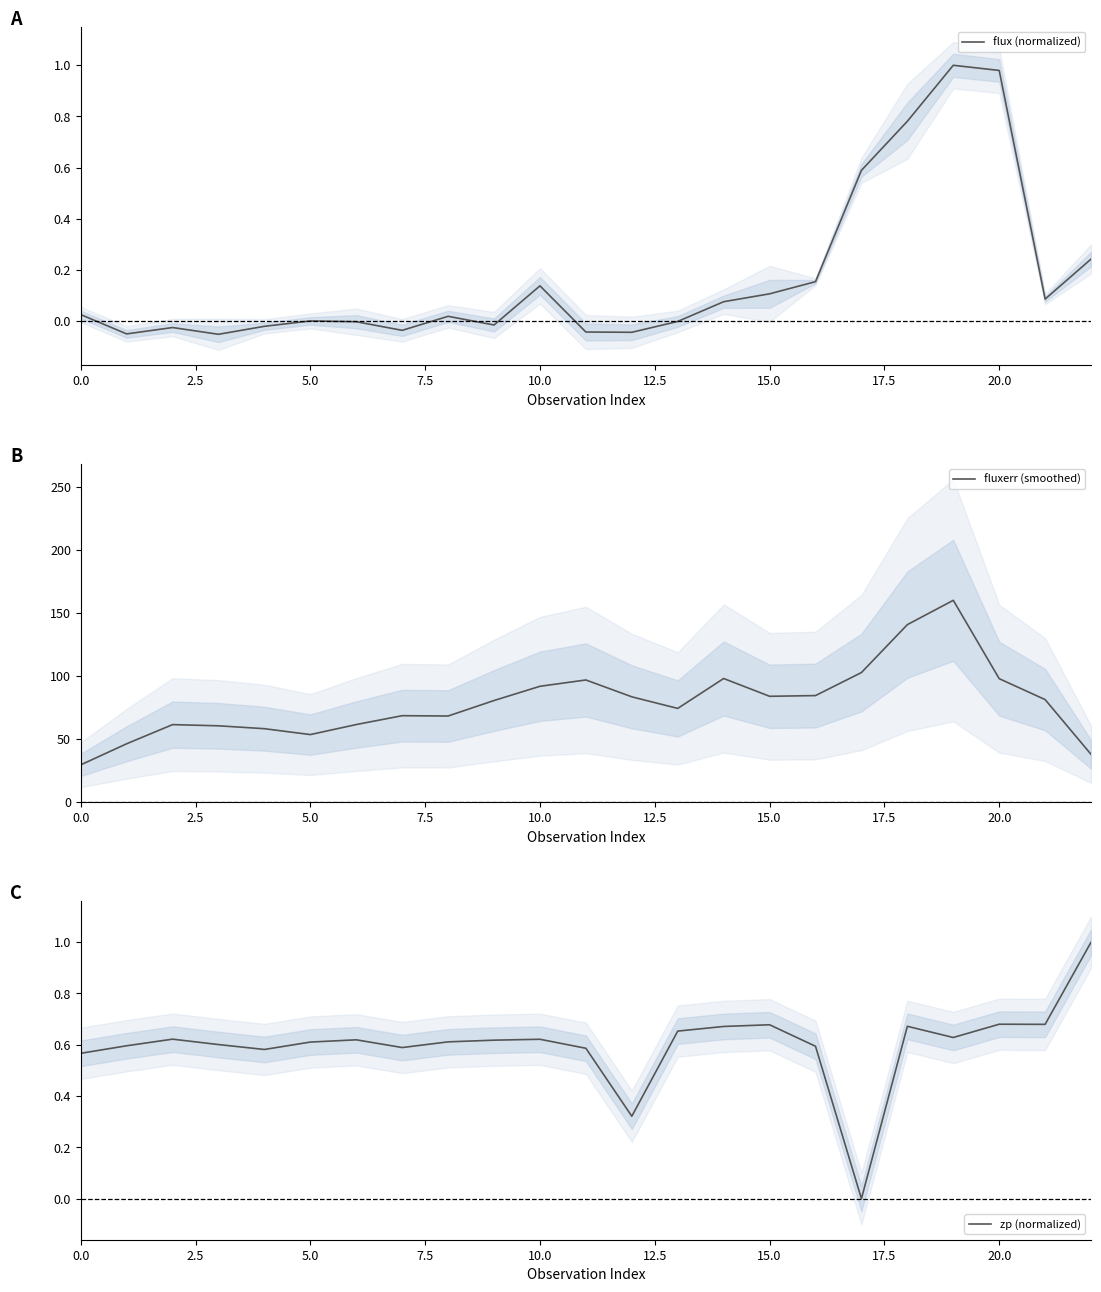

What is the minimum value for fluxerr (smoothed)?

29.4